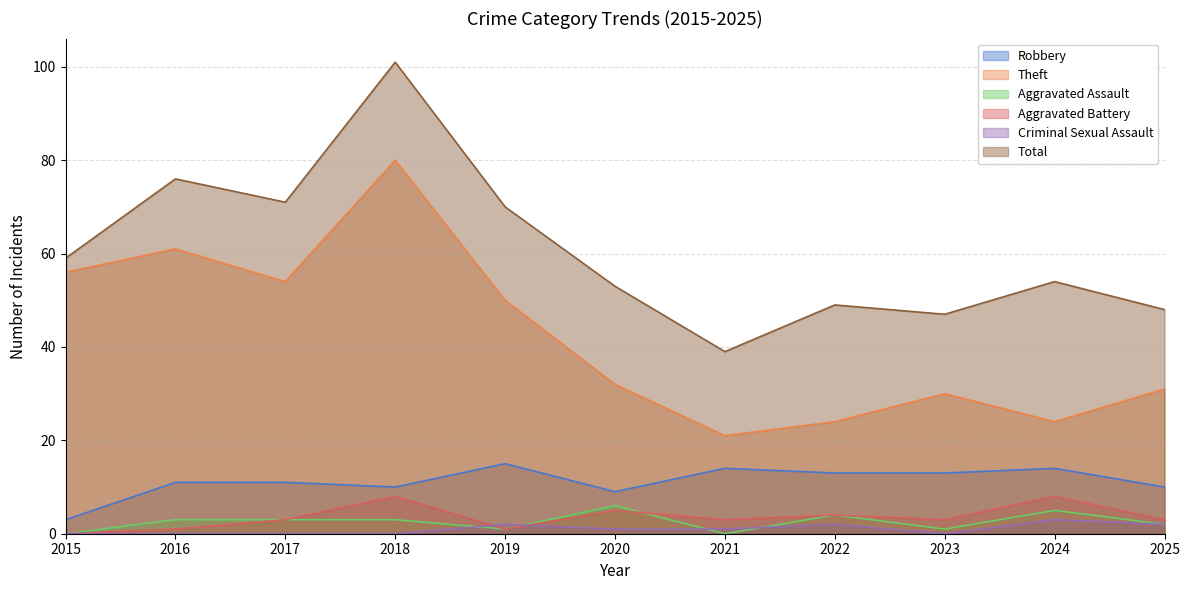

At which label does Robbery first exceed 11?

2019